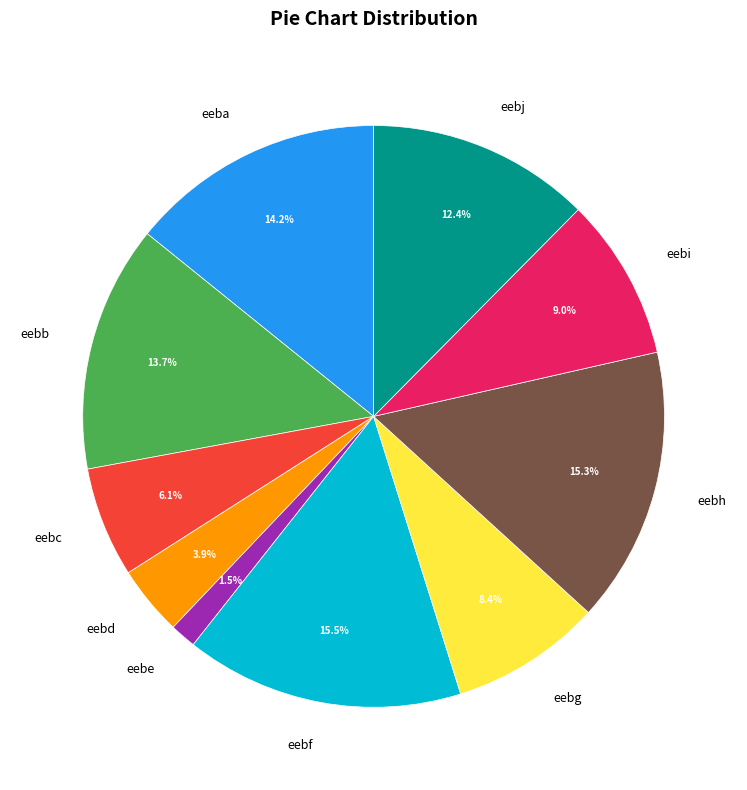

Between eebe and eebi, which is larger?

eebi